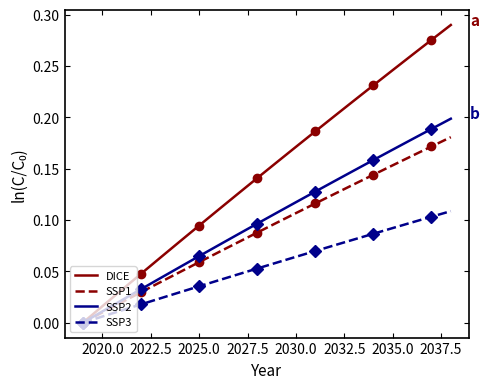

True or false: SSP1 has a value of 0.0 at 2025.0.

False